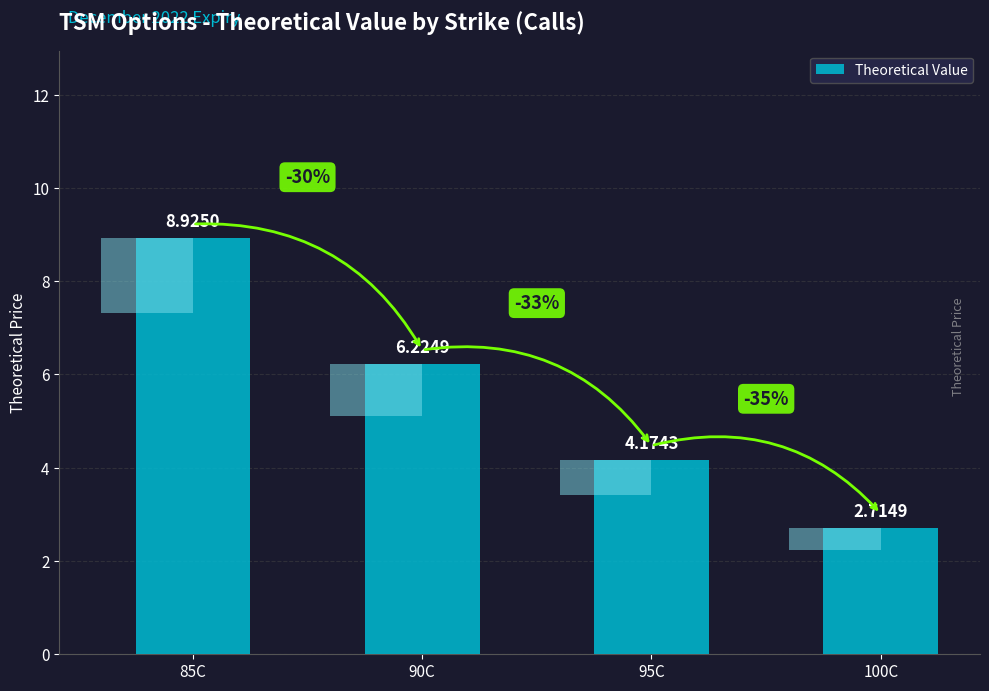

Which category has the lowest value across all series?

100C